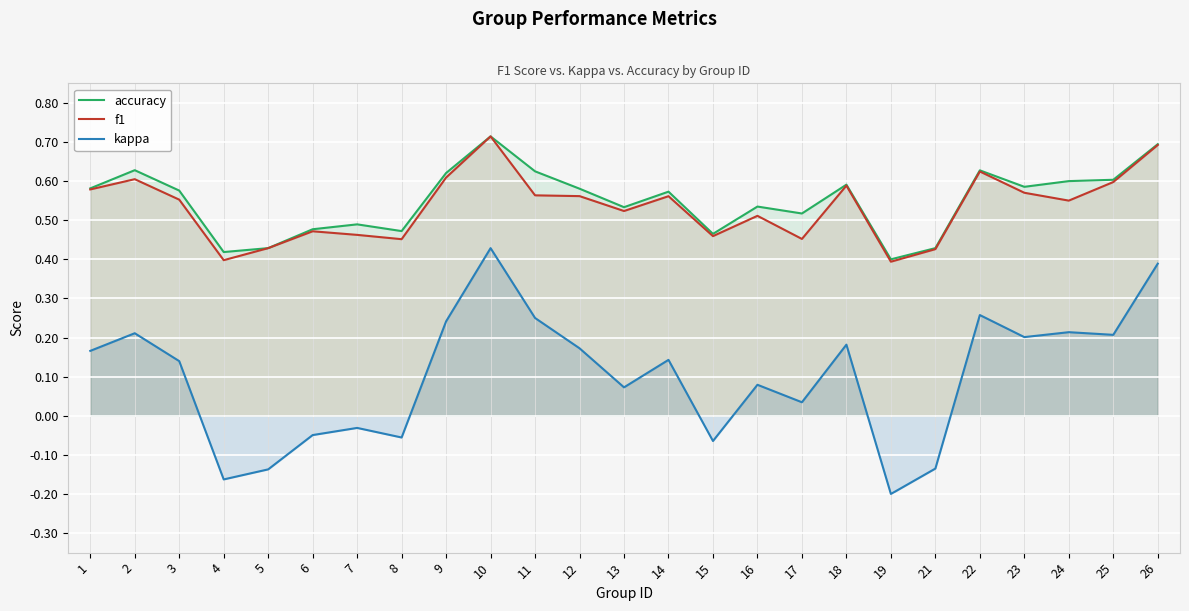

List the labels in order of f1 value, largest first.

10, 26, 22, 9, 2, 25, 18, 1, 23, 11, 12, 14, 3, 24, 13, 16, 6, 7, 15, 17, 8, 5, 21, 4, 19